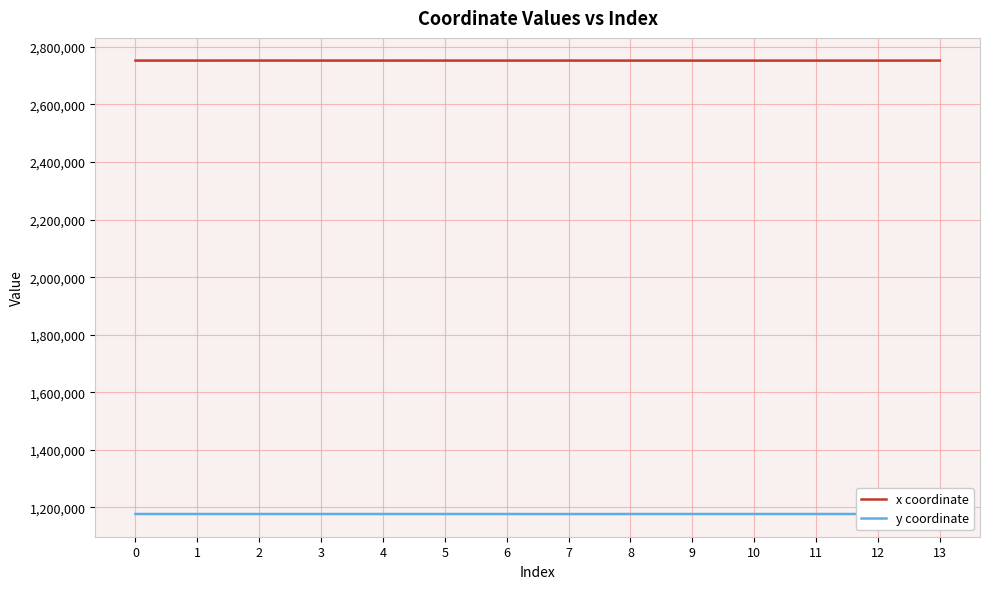

At 0, list the series in order from largest to smallest.

x coordinate, y coordinate